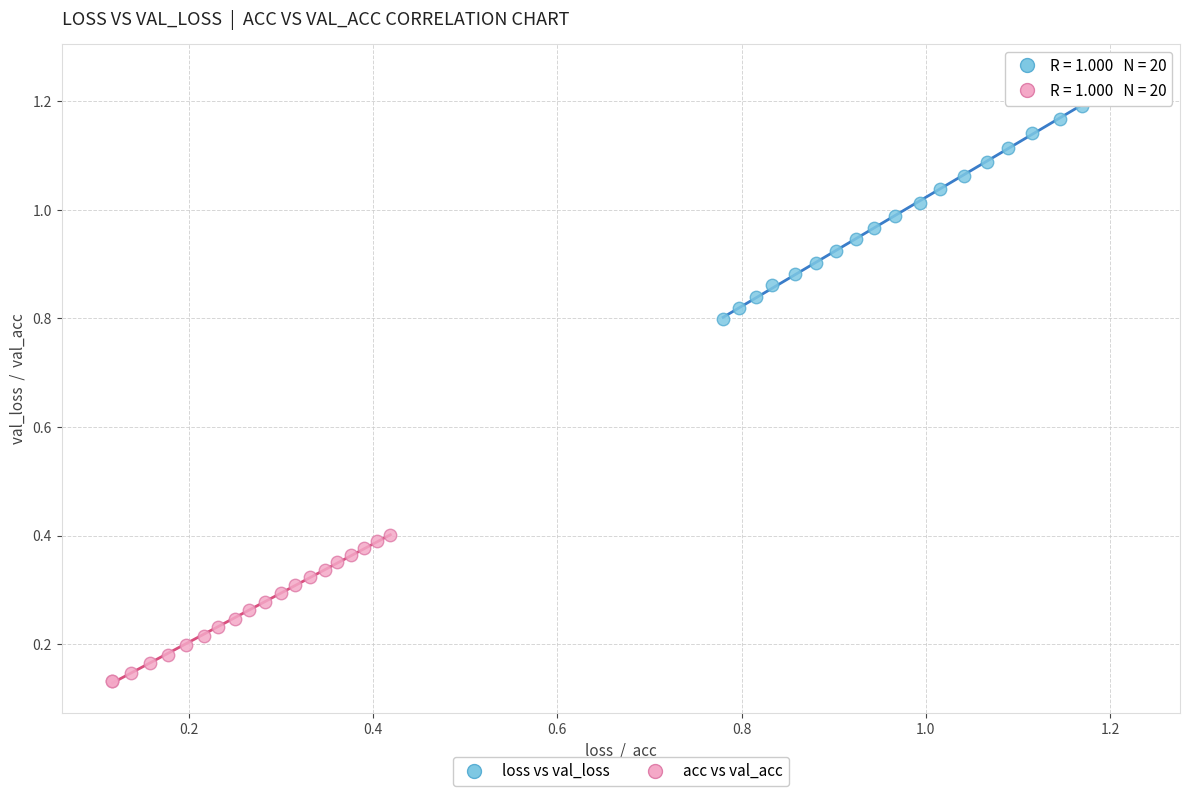

Which series has the widest spread of Y values?

loss vs val_loss